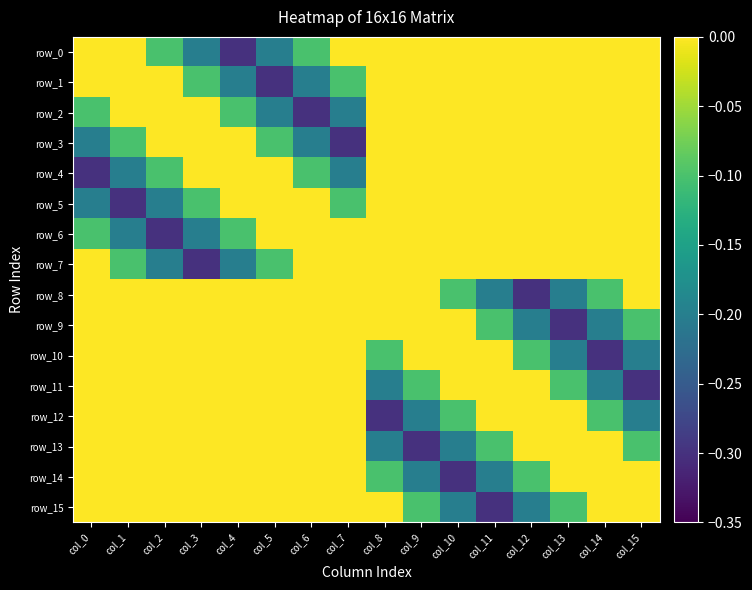

Reading left to right, extract all data points from this chart.

row_0: col_0=0.0	col_1=0.0	col_2=-0.1	col_3=-0.2	col_4=-0.3	col_5=-0.2	col_6=-0.1	col_7=0.0	col_8=0.0	col_9=0.0	col_10=0.0	col_11=0.0	col_12=0.0	col_13=0.0	col_14=0.0	col_15=0.0
row_1: col_0=0.0	col_1=0.0	col_2=0.0	col_3=-0.1	col_4=-0.2	col_5=-0.3	col_6=-0.2	col_7=-0.1	col_8=0.0	col_9=0.0	col_10=0.0	col_11=0.0	col_12=0.0	col_13=0.0	col_14=0.0	col_15=0.0
row_2: col_0=-0.1	col_1=0.0	col_2=0.0	col_3=0.0	col_4=-0.1	col_5=-0.2	col_6=-0.3	col_7=-0.2	col_8=0.0	col_9=0.0	col_10=0.0	col_11=0.0	col_12=0.0	col_13=0.0	col_14=0.0	col_15=0.0
row_3: col_0=-0.2	col_1=-0.1	col_2=0.0	col_3=0.0	col_4=0.0	col_5=-0.1	col_6=-0.2	col_7=-0.3	col_8=0.0	col_9=0.0	col_10=0.0	col_11=0.0	col_12=0.0	col_13=0.0	col_14=0.0	col_15=0.0
row_4: col_0=-0.3	col_1=-0.2	col_2=-0.1	col_3=0.0	col_4=0.0	col_5=0.0	col_6=-0.1	col_7=-0.2	col_8=0.0	col_9=0.0	col_10=0.0	col_11=0.0	col_12=0.0	col_13=0.0	col_14=0.0	col_15=0.0
row_5: col_0=-0.2	col_1=-0.3	col_2=-0.2	col_3=-0.1	col_4=0.0	col_5=0.0	col_6=0.0	col_7=-0.1	col_8=0.0	col_9=0.0	col_10=0.0	col_11=0.0	col_12=0.0	col_13=0.0	col_14=0.0	col_15=0.0
row_6: col_0=-0.1	col_1=-0.2	col_2=-0.3	col_3=-0.2	col_4=-0.1	col_5=0.0	col_6=0.0	col_7=0.0	col_8=0.0	col_9=0.0	col_10=0.0	col_11=0.0	col_12=0.0	col_13=0.0	col_14=0.0	col_15=0.0
row_7: col_0=0.0	col_1=-0.1	col_2=-0.2	col_3=-0.3	col_4=-0.2	col_5=-0.1	col_6=0.0	col_7=0.0	col_8=0.0	col_9=0.0	col_10=0.0	col_11=0.0	col_12=0.0	col_13=0.0	col_14=0.0	col_15=0.0
row_8: col_0=0.0	col_1=0.0	col_2=0.0	col_3=0.0	col_4=0.0	col_5=0.0	col_6=0.0	col_7=0.0	col_8=0.0	col_9=0.0	col_10=-0.1	col_11=-0.2	col_12=-0.3	col_13=-0.2	col_14=-0.1	col_15=0.0
row_9: col_0=0.0	col_1=0.0	col_2=0.0	col_3=0.0	col_4=0.0	col_5=0.0	col_6=0.0	col_7=0.0	col_8=0.0	col_9=0.0	col_10=0.0	col_11=-0.1	col_12=-0.2	col_13=-0.3	col_14=-0.2	col_15=-0.1
row_10: col_0=0.0	col_1=0.0	col_2=0.0	col_3=0.0	col_4=0.0	col_5=0.0	col_6=0.0	col_7=0.0	col_8=-0.1	col_9=0.0	col_10=0.0	col_11=0.0	col_12=-0.1	col_13=-0.2	col_14=-0.3	col_15=-0.2
row_11: col_0=0.0	col_1=0.0	col_2=0.0	col_3=0.0	col_4=0.0	col_5=0.0	col_6=0.0	col_7=0.0	col_8=-0.2	col_9=-0.1	col_10=0.0	col_11=0.0	col_12=0.0	col_13=-0.1	col_14=-0.2	col_15=-0.3
row_12: col_0=0.0	col_1=0.0	col_2=0.0	col_3=0.0	col_4=0.0	col_5=0.0	col_6=0.0	col_7=0.0	col_8=-0.3	col_9=-0.2	col_10=-0.1	col_11=0.0	col_12=0.0	col_13=0.0	col_14=-0.1	col_15=-0.2
row_13: col_0=0.0	col_1=0.0	col_2=0.0	col_3=0.0	col_4=0.0	col_5=0.0	col_6=0.0	col_7=0.0	col_8=-0.2	col_9=-0.3	col_10=-0.2	col_11=-0.1	col_12=0.0	col_13=0.0	col_14=0.0	col_15=-0.1
row_14: col_0=0.0	col_1=0.0	col_2=0.0	col_3=0.0	col_4=0.0	col_5=0.0	col_6=0.0	col_7=0.0	col_8=-0.1	col_9=-0.2	col_10=-0.3	col_11=-0.2	col_12=-0.1	col_13=0.0	col_14=0.0	col_15=0.0
row_15: col_0=0.0	col_1=0.0	col_2=0.0	col_3=0.0	col_4=0.0	col_5=0.0	col_6=0.0	col_7=0.0	col_8=0.0	col_9=-0.1	col_10=-0.2	col_11=-0.3	col_12=-0.2	col_13=-0.1	col_14=0.0	col_15=0.0